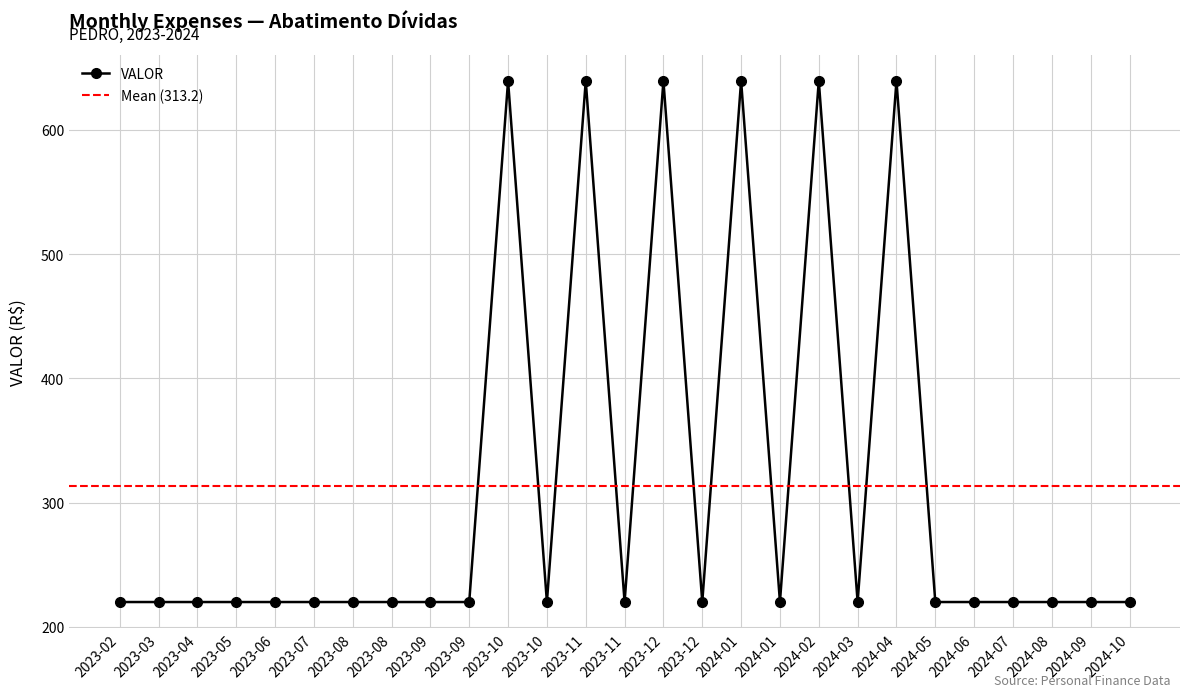

What is the greatest value displayed?

639.5